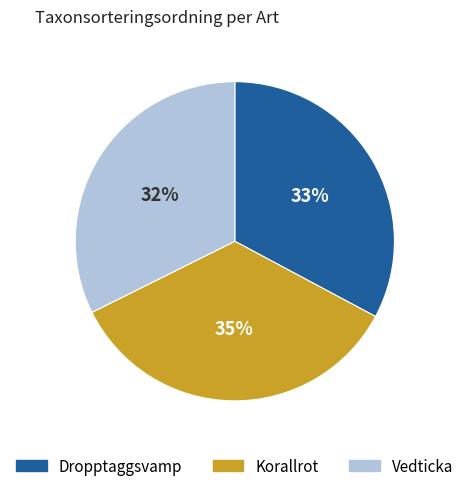

Is it true that Dropptaggsvamp is 46% of the pie?

False